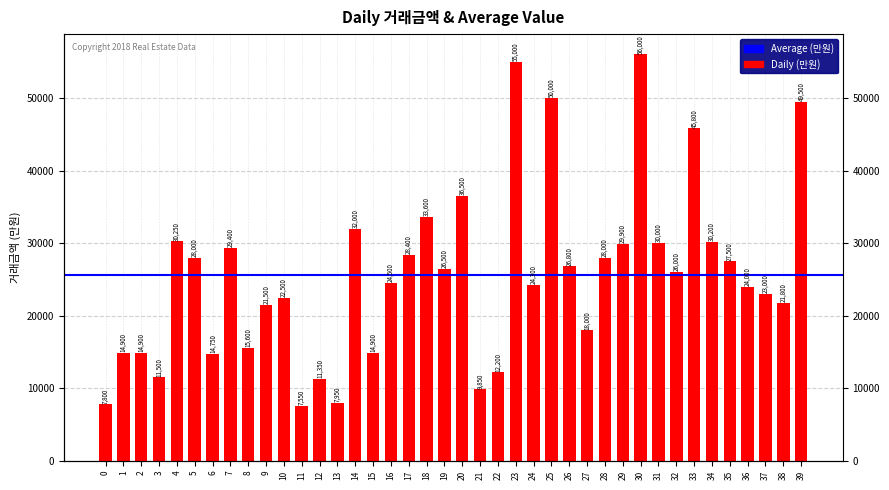

What is the value of the 36th bar from the left?

27500